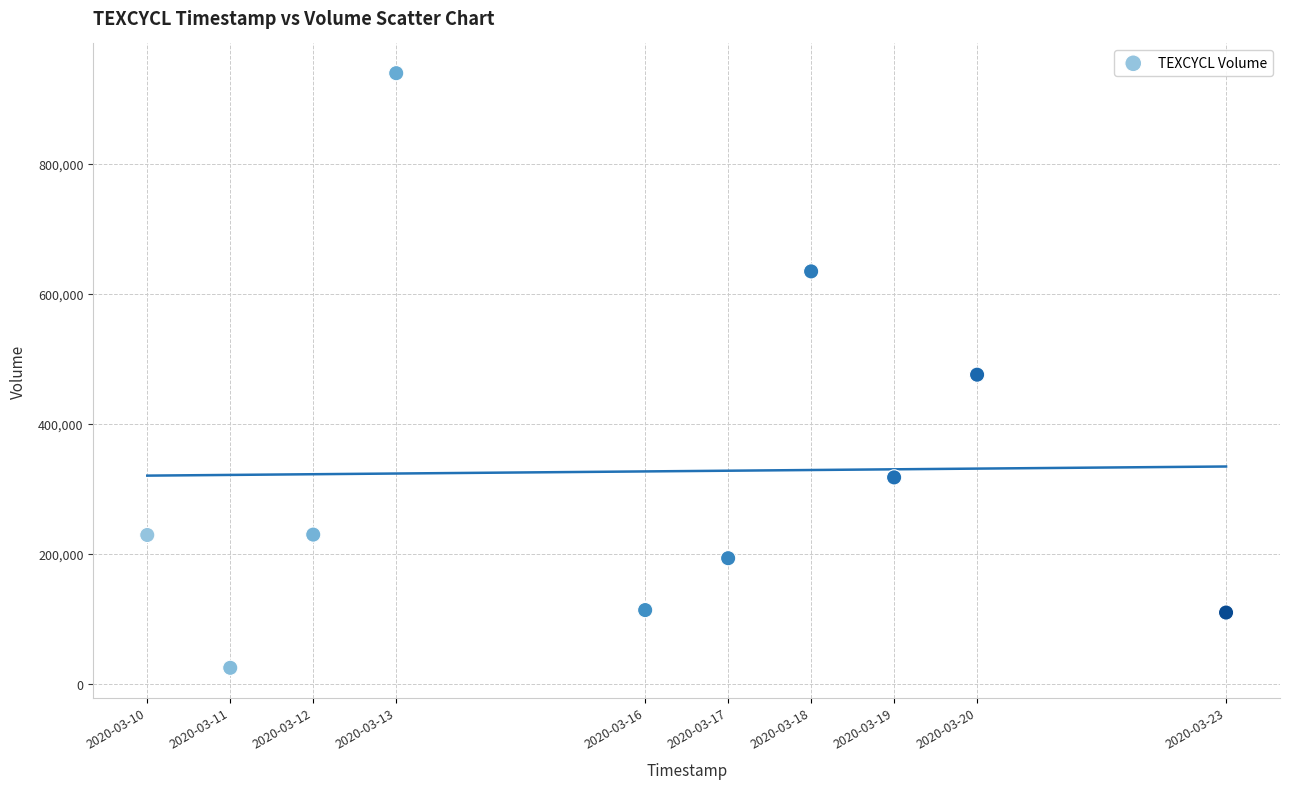

What is the range of X values (max minus min)?

1123200